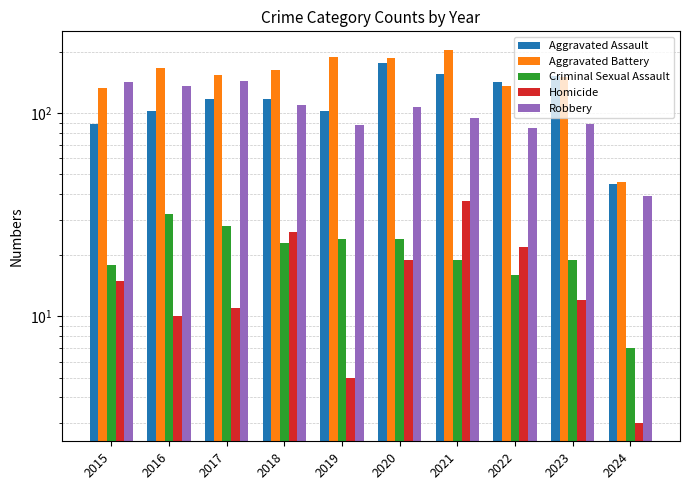

Reading left to right, extract all data points from this chart.

Aggravated Assault: 89	103	118	118	103	176	157	143	153	45
Aggravated Battery: 133	168	154	163	190	188	205	137	151	46
Criminal Sexual Assault: 18	32	28	23	24	24	19	16	19	7
Homicide: 15	10	11	26	5	19	37	22	12	3
Robbery: 143	137	144	110	88	107	95	85	89	39